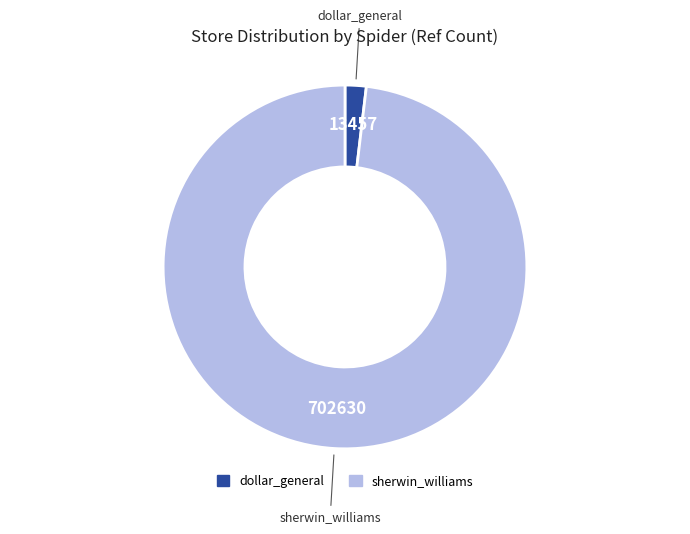

What is the smallest slice in the pie chart?

dollar_general